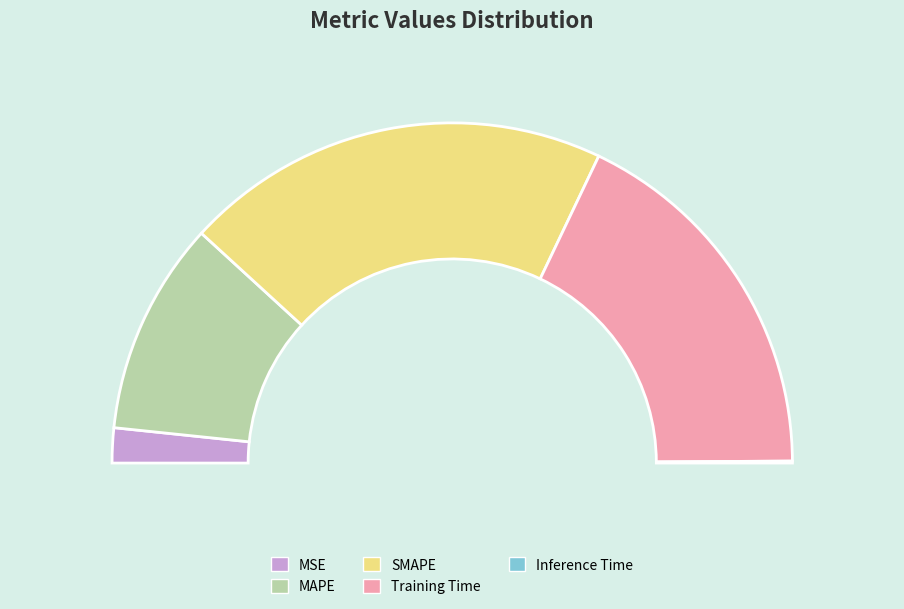

To the nearest percent, what is the difference between the MAPE and Inference Time slice percentages?

20%